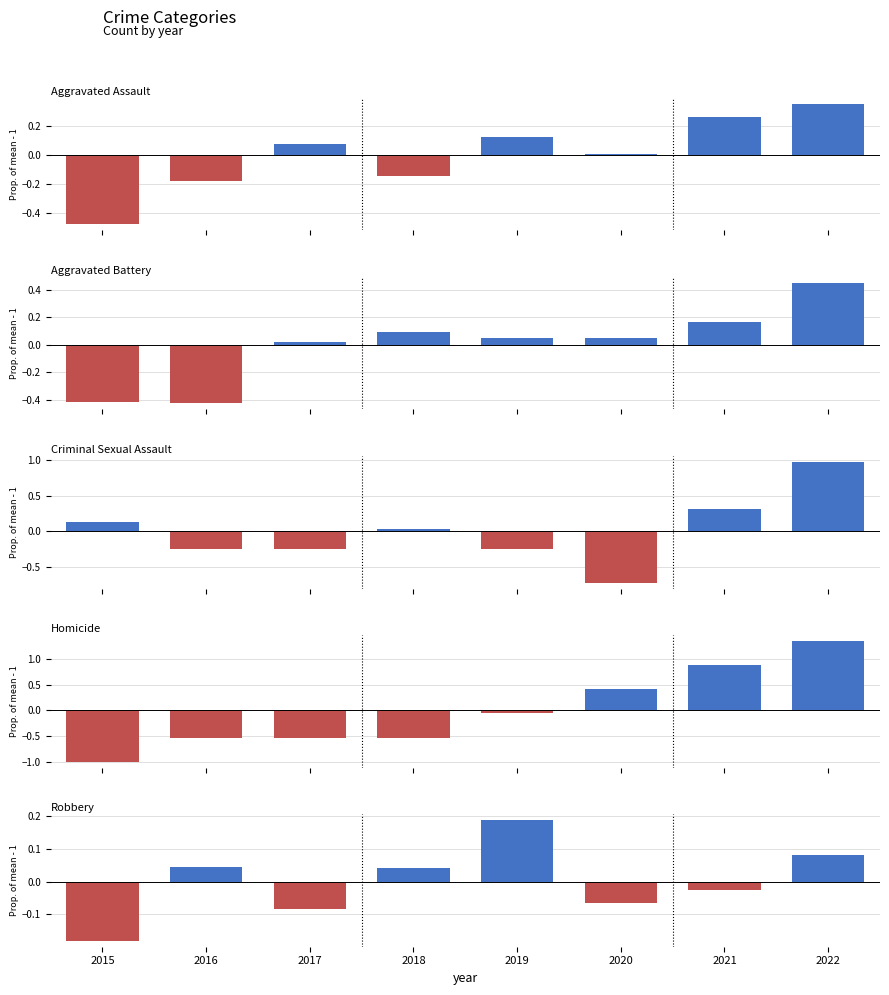

How many bars are there in total?

40